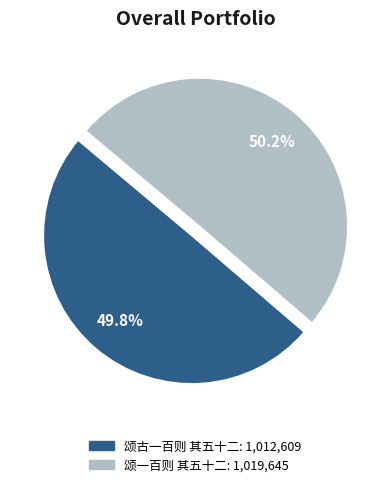

Approximately how many times larger is the value at 颂一百则 其五十二 compared to 颂古一百则 其五十二?

1.0